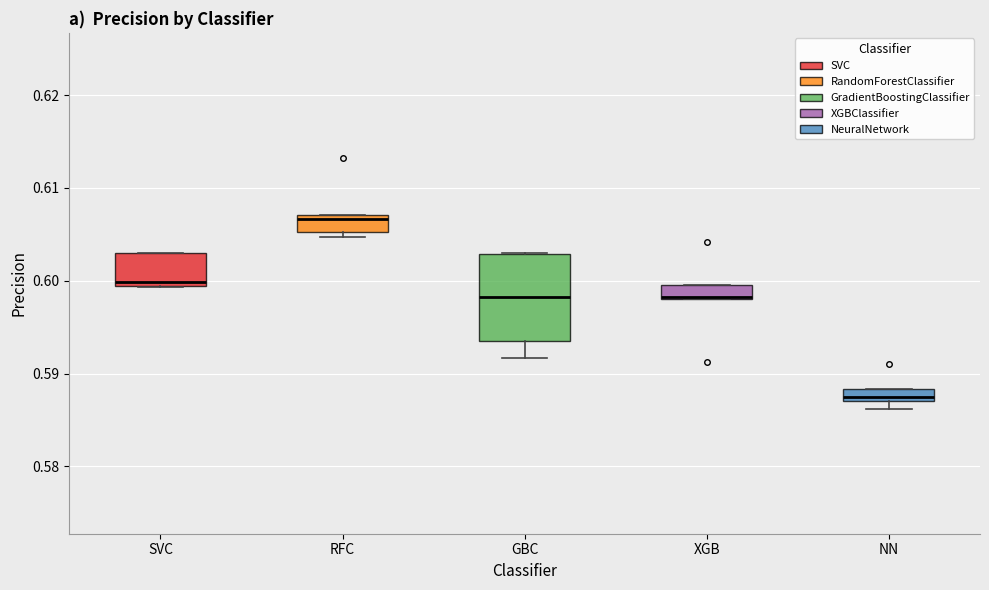

Comparing the boxes themselves (not the whiskers), which one is the tallest?

GBC